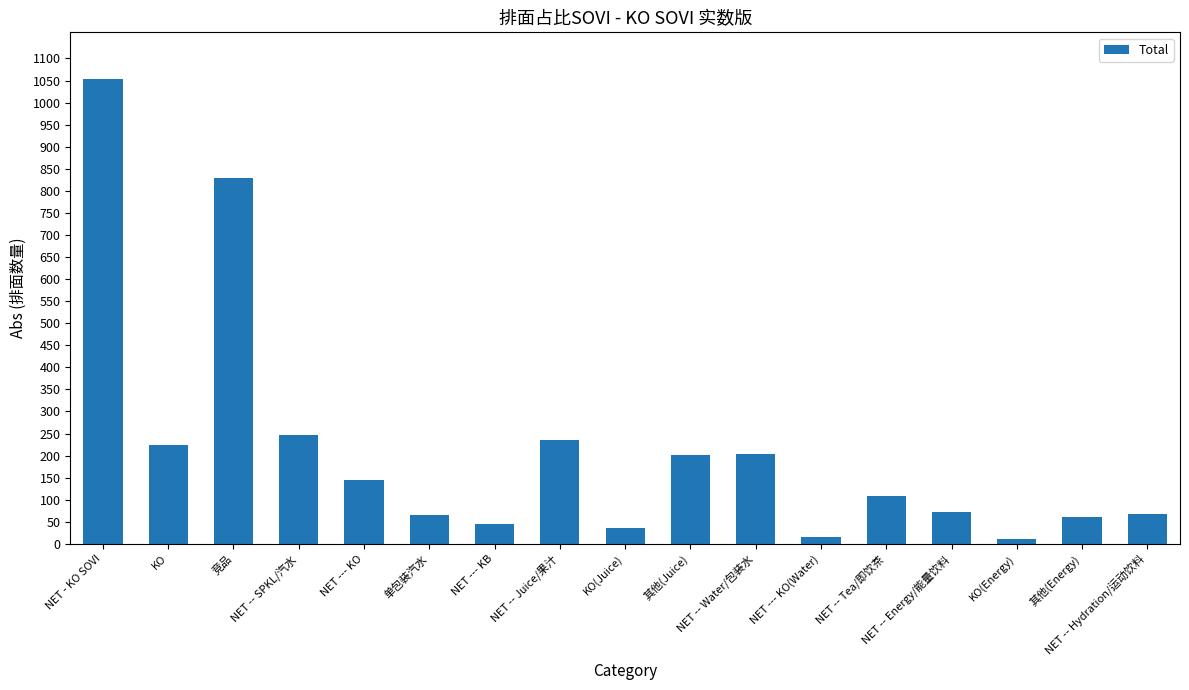

What is the difference between the maximum and minimum values?

1042.3